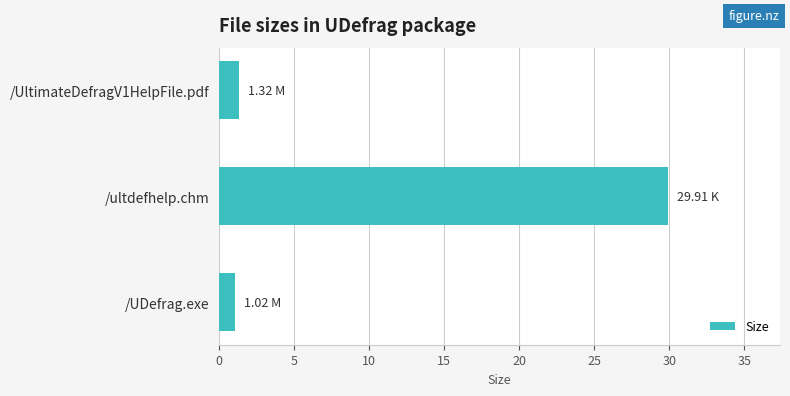

List the labels in order of value, smallest first.

/UDefrag.exe, /UltimateDefragV1HelpFile.pdf, /ultdefhelp.chm